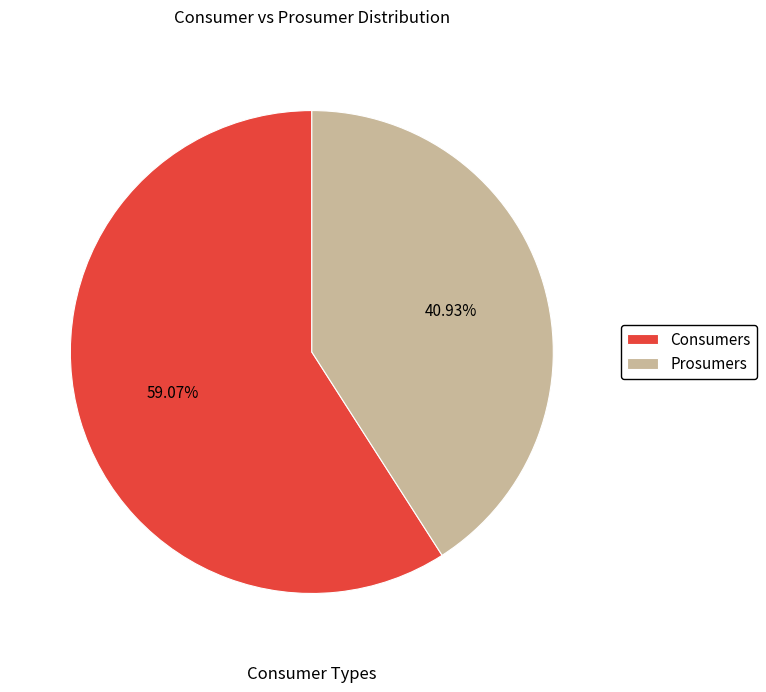

How many slices are in this pie chart?

2